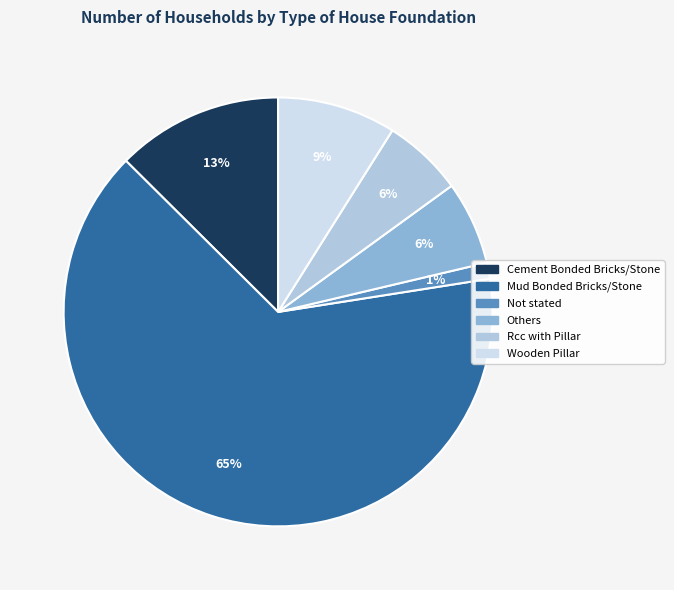

Count the number of slices in the pie.

6